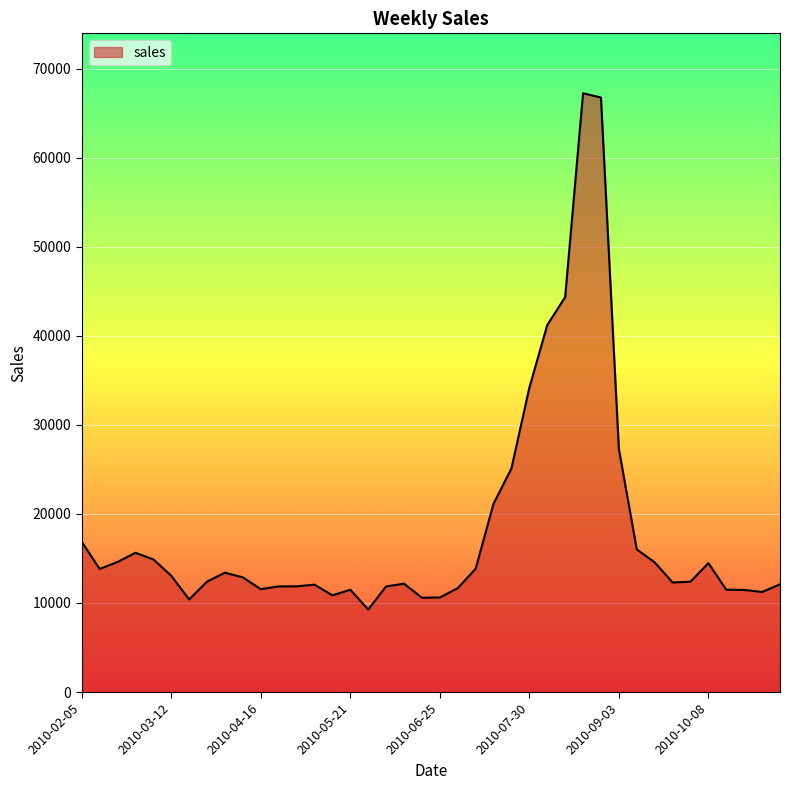

What is the difference between the maximum and minimum values?

57971.1